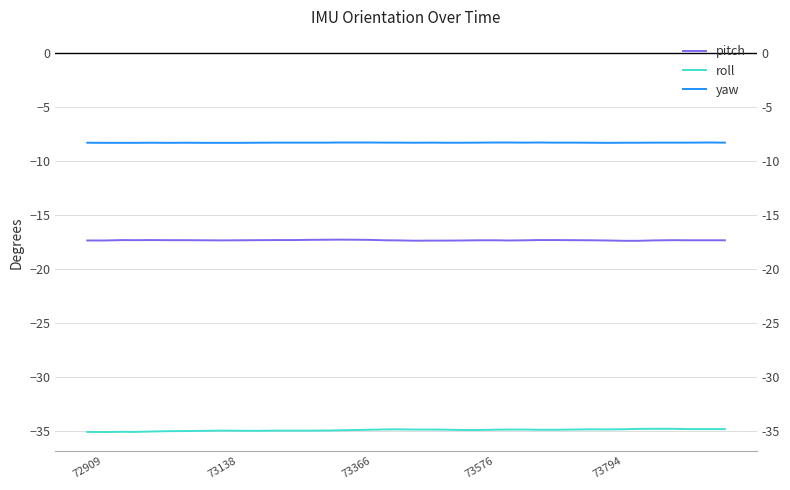

At which category does pitch reach its first local peak?

73366